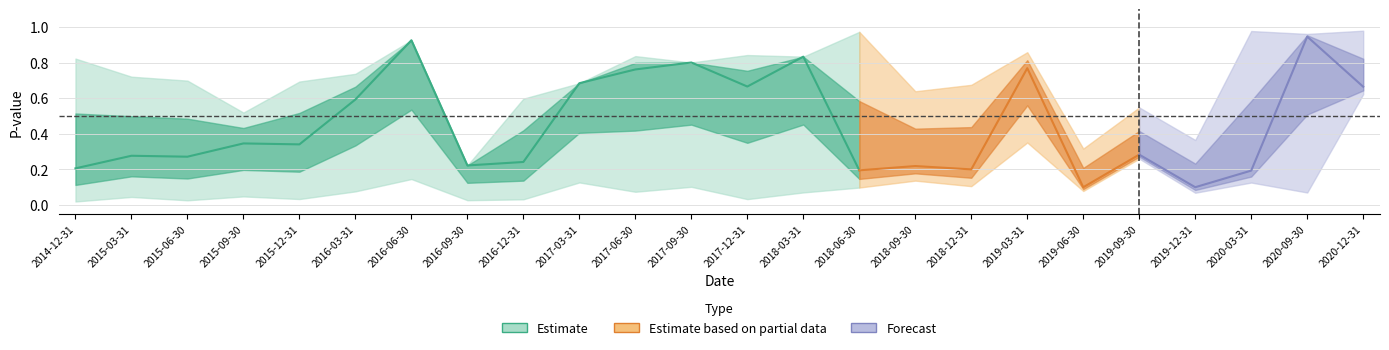

The pvalue_Market series shows 0.0 at 2018-09-30. True or false?

False